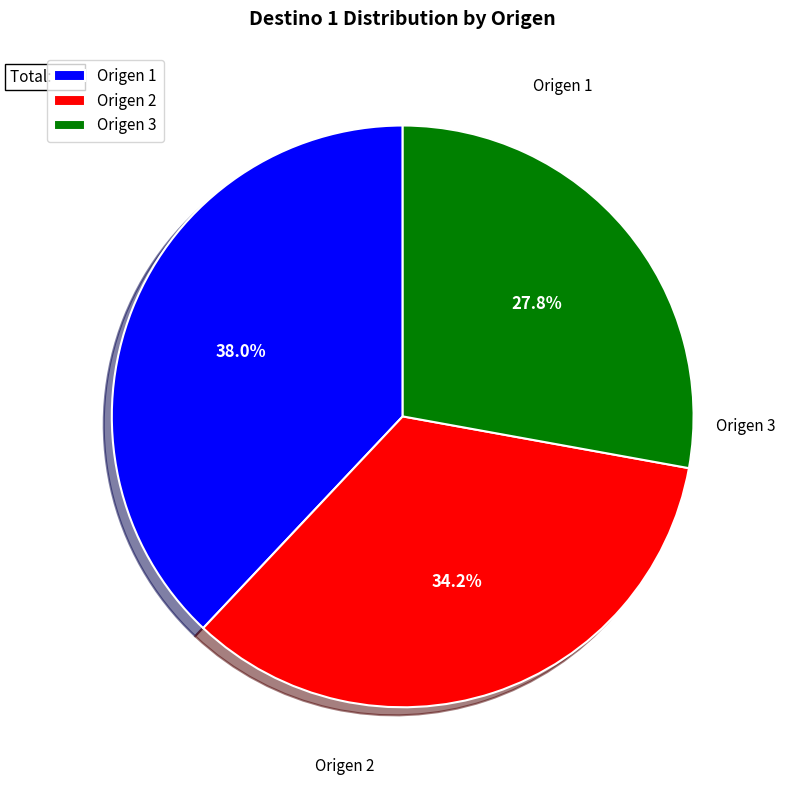

To the nearest percent, what is the combined percentage of Origen 2 and Origen 3?

62%